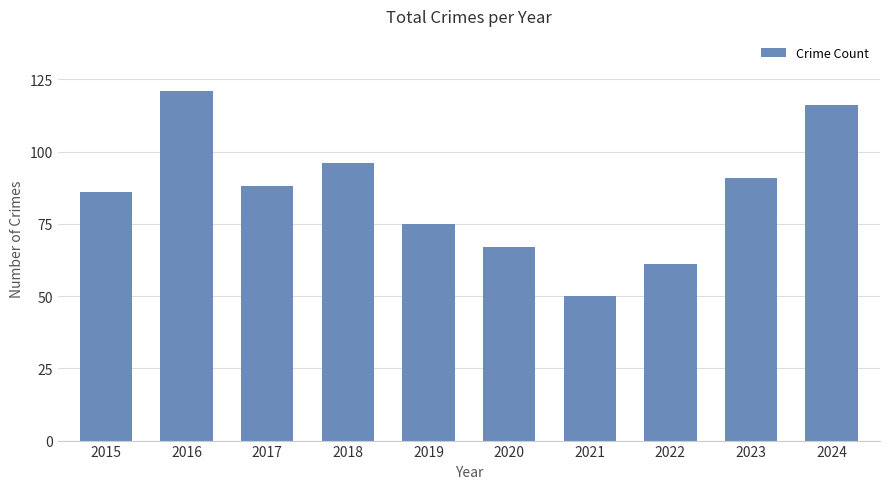

Reading left to right, extract all data points from this chart.

86	121	88	96	75	67	50	61	91	116